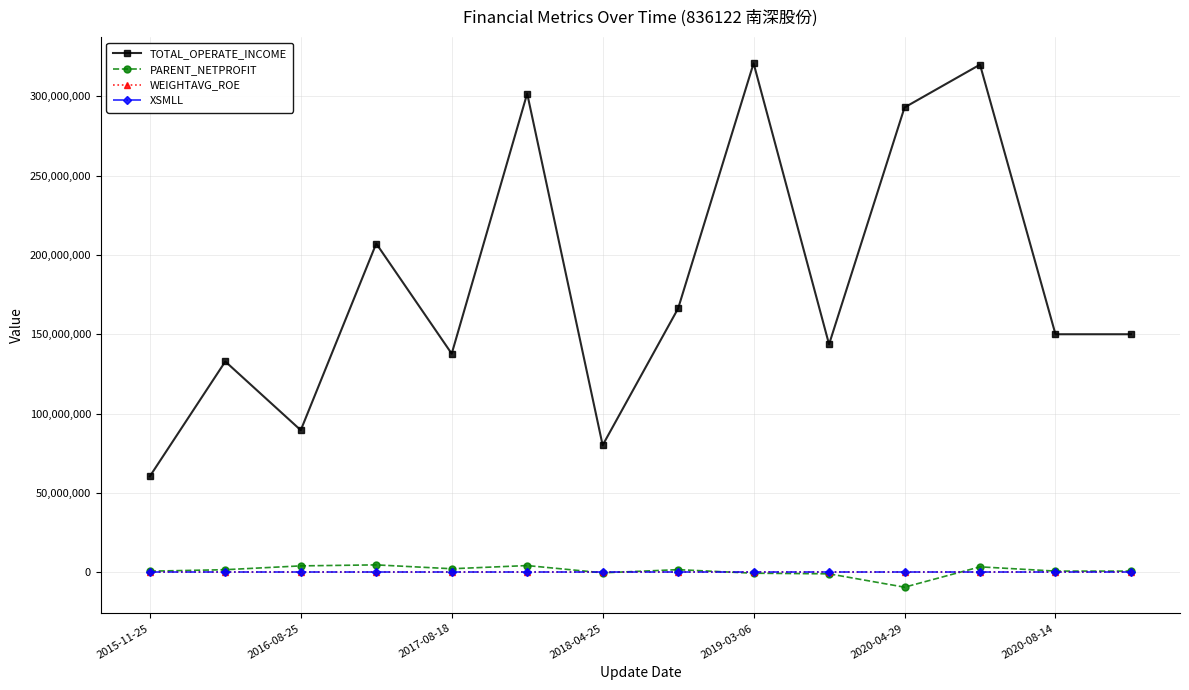

Which series has the widest spread of values?

TOTAL_OPERATE_INCOME